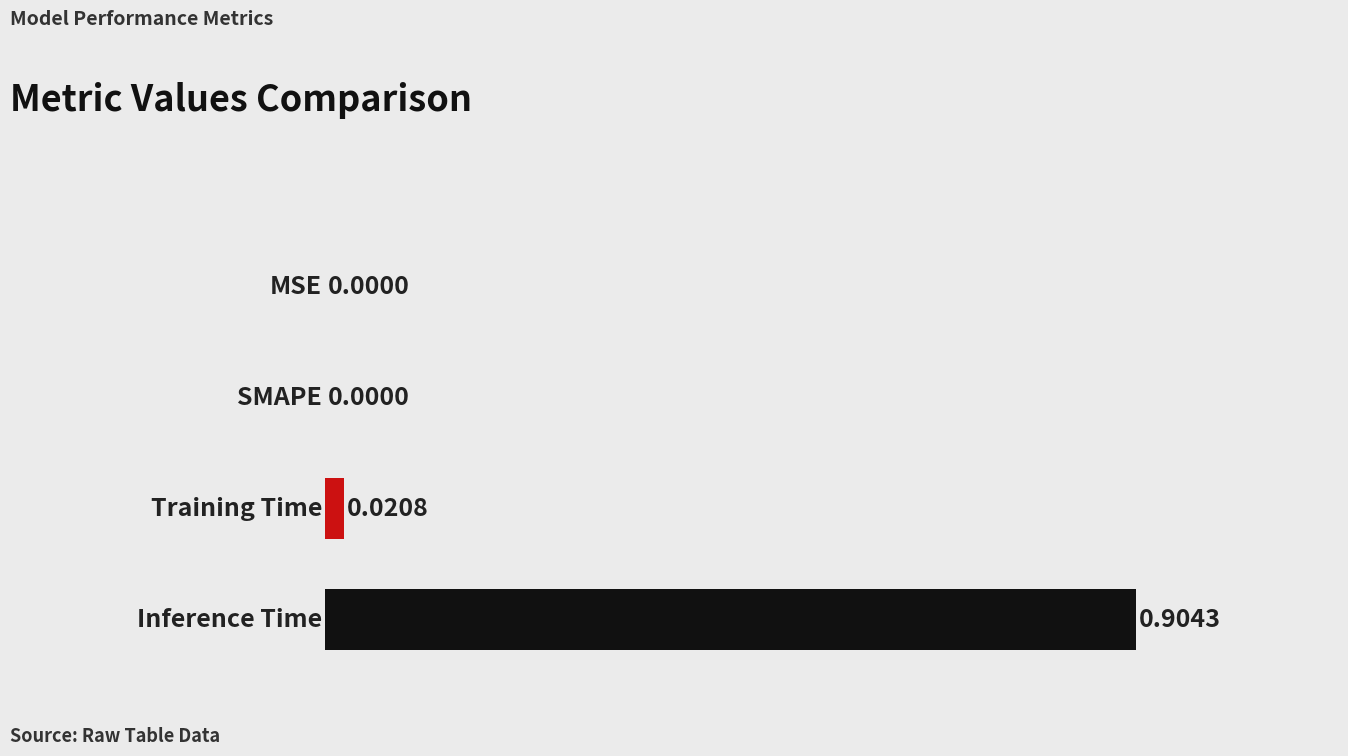

How many values exceed 0?

2